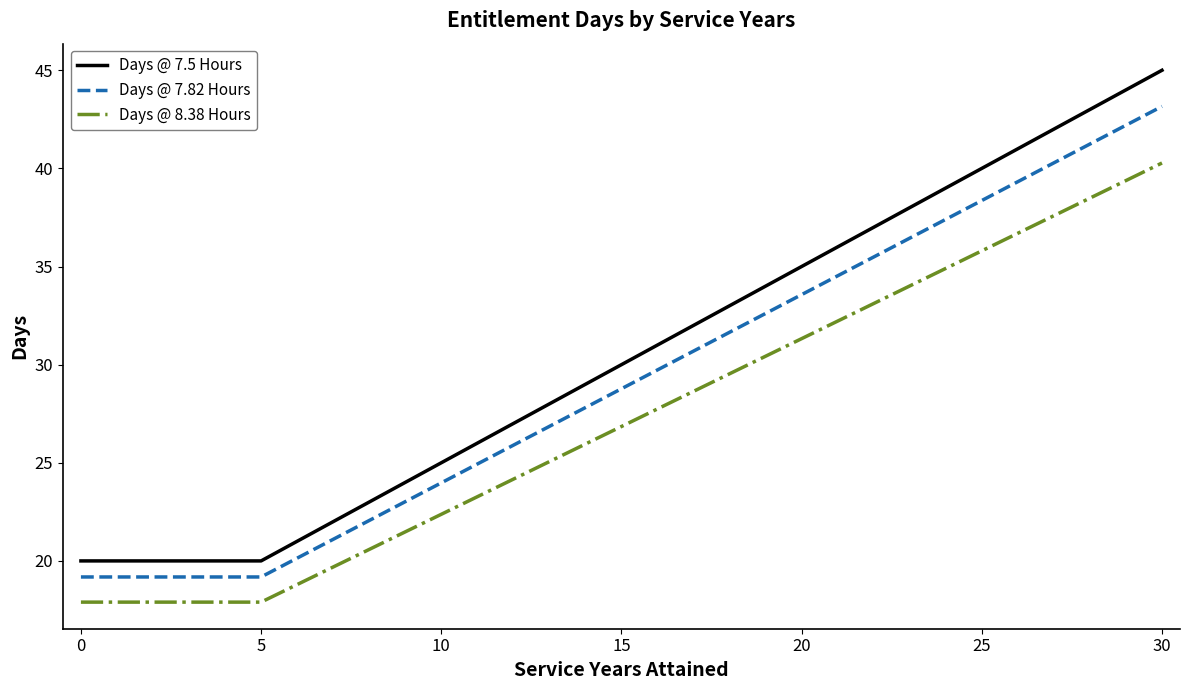

Which series has the largest total across all categories?

Days @ 7.5 Hours